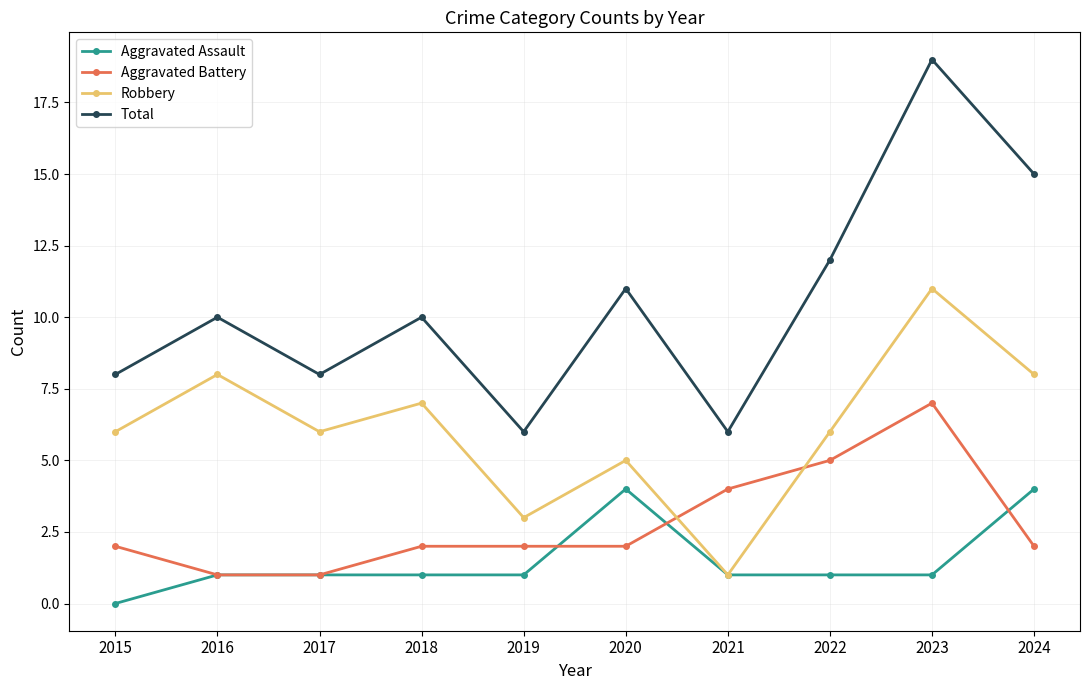

What is the greatest value displayed?

19